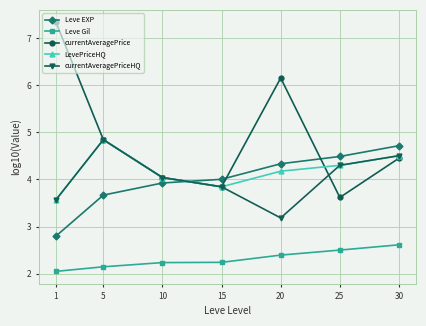

What is the spread (max minus min) of values at 5?

2.7